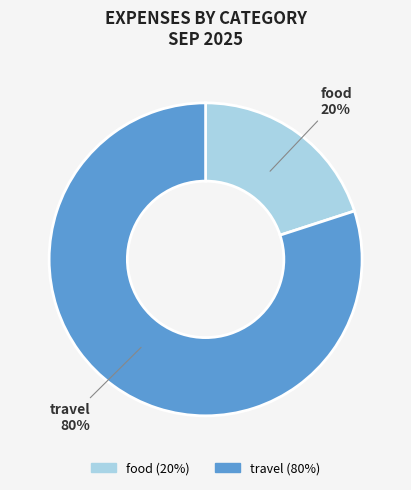

To the nearest percent, what percentage of the pie is travel?

80%